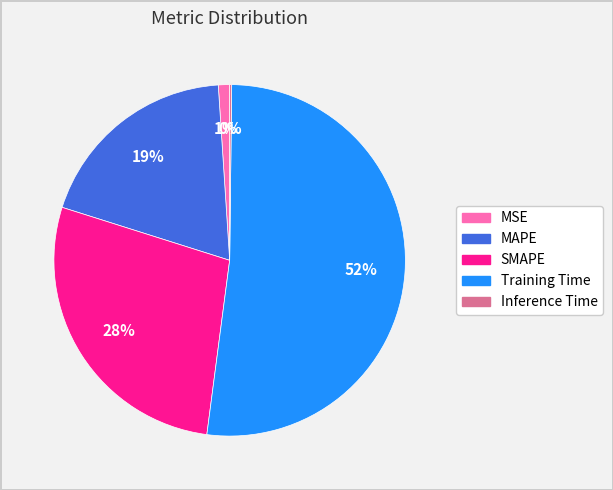

Which slice is the largest?

Training Time